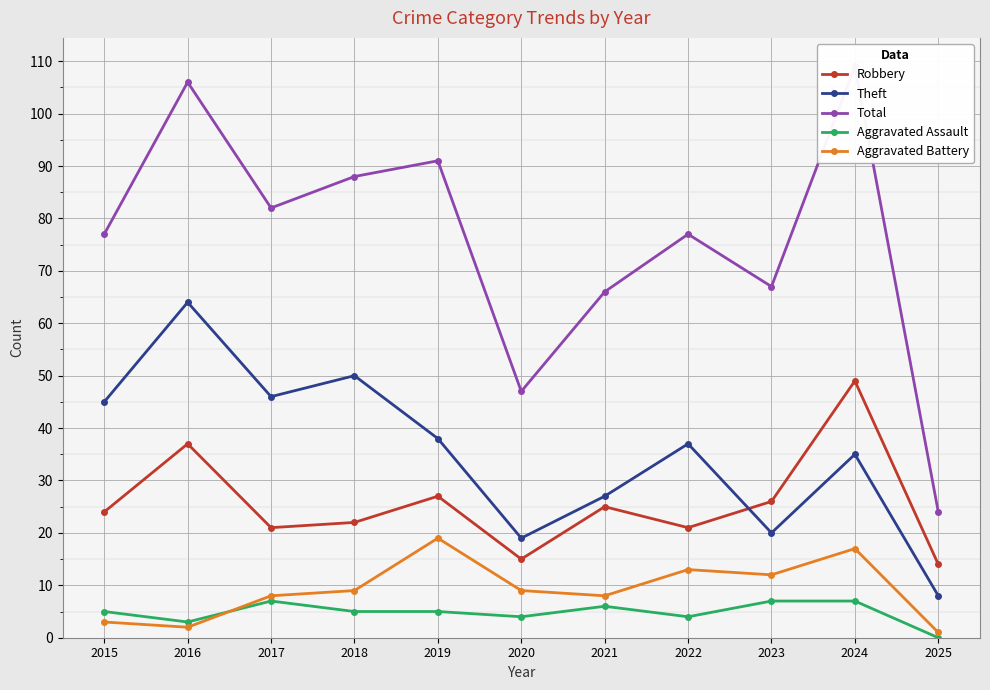

How many values in the Total series are below 77?

4